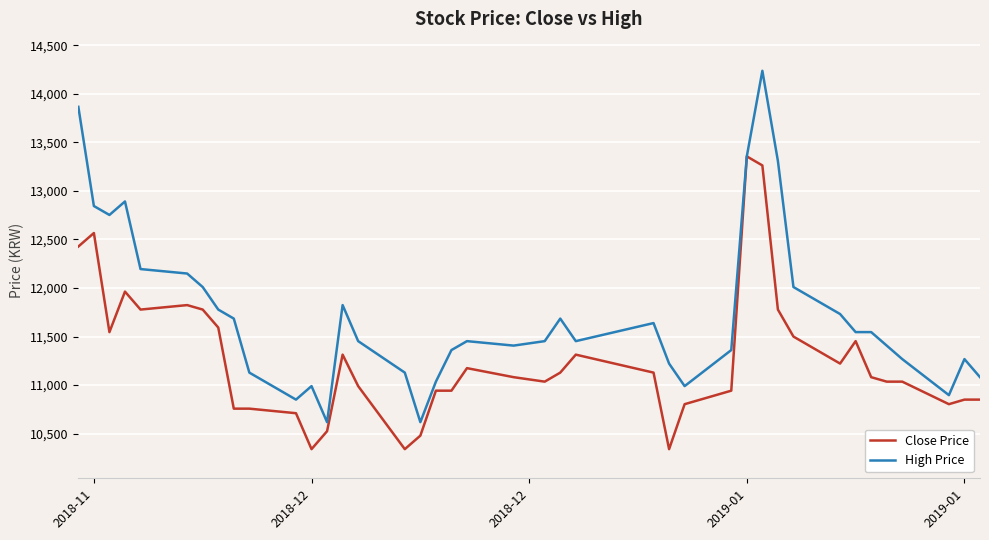

Reading left to right, extract all data points from this chart.

Close Price: 12427	12566	11546	11963	11778	11824	11778	11593	10758	10758	10711	10341	10526	11314	10990	10341	10480	10943	10943	11175	11082	11036	11129	11314	11129	10341	10804	10943	13355	13262	11778	11500	11222	11453	11082	11036	11036	10804	10851	10851
High Price: 13865	12844	12752	12891	12195	12149	12010	11778	11685	11129	10851	10990	10619	11824	11453	11129	10619	11036	11361	11453	11407	11453	11685	11453	11639	11222	10990	11361	13355	14236	13308	12010	11732	11546	11546	11407	11268	10897	11268	11082